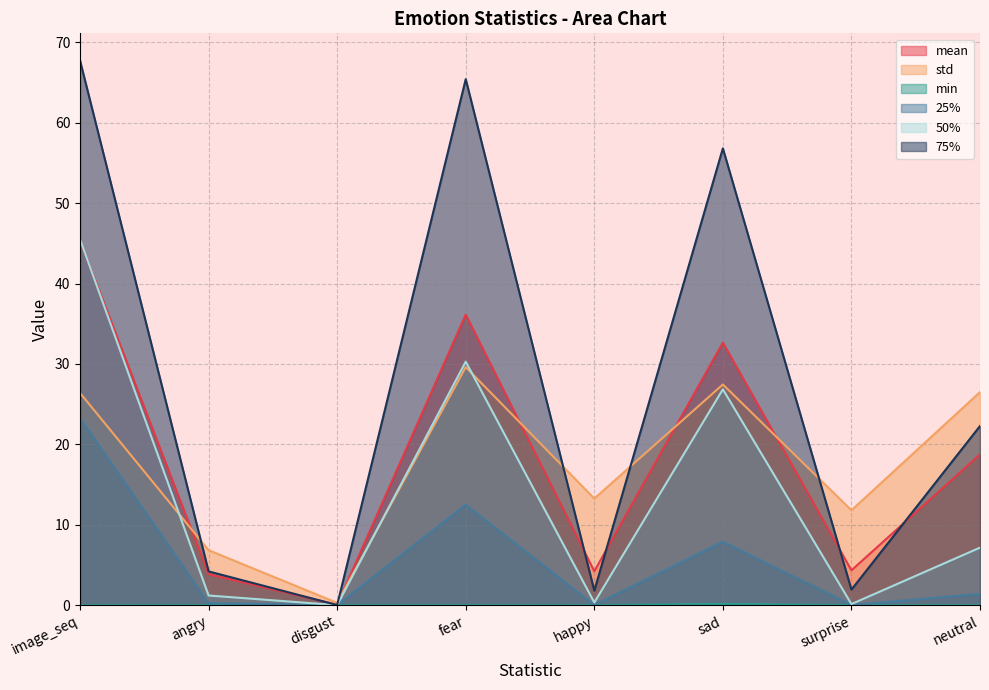

What is the value of the mean point at the 1st from the left?

45.3